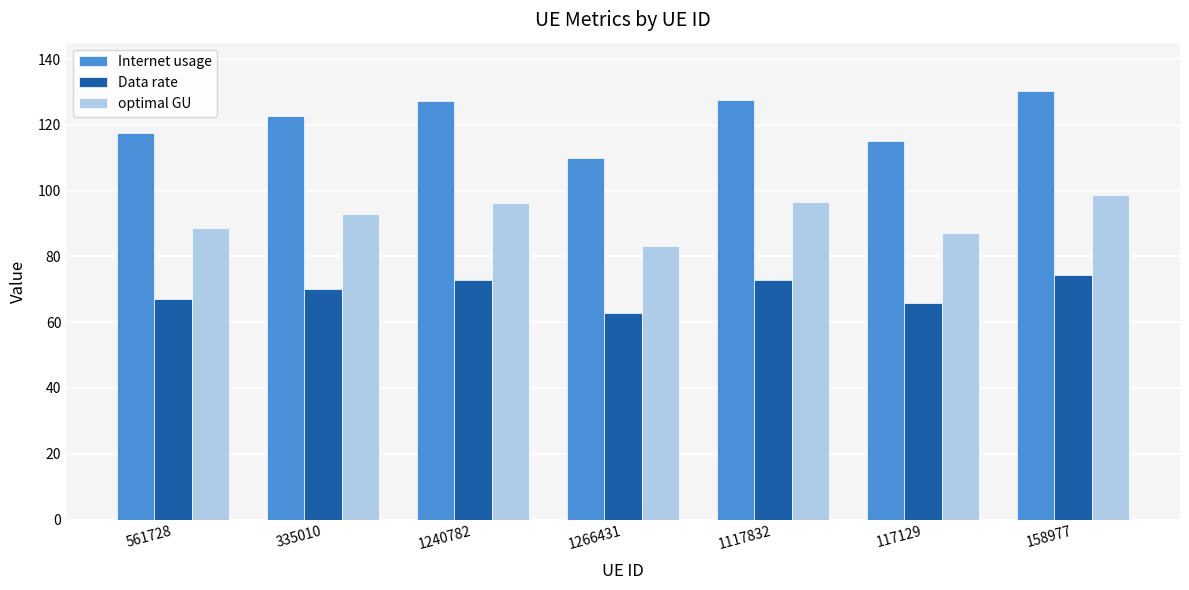

At which label does Data rate reach its peak?

158977